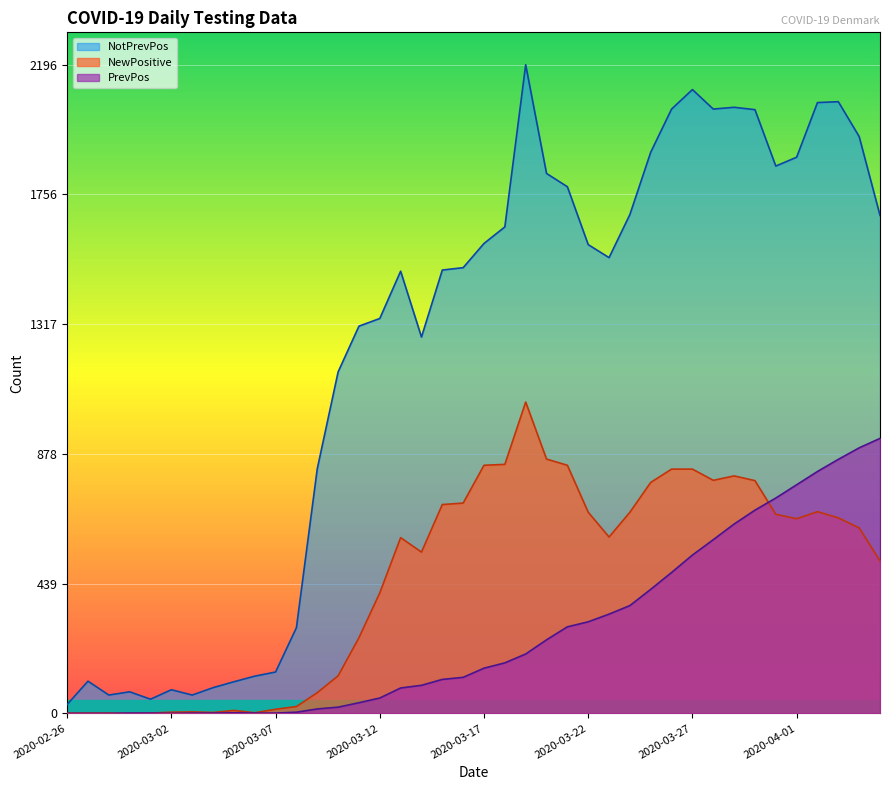

What is the average value of the NotPrevPos series?

1230